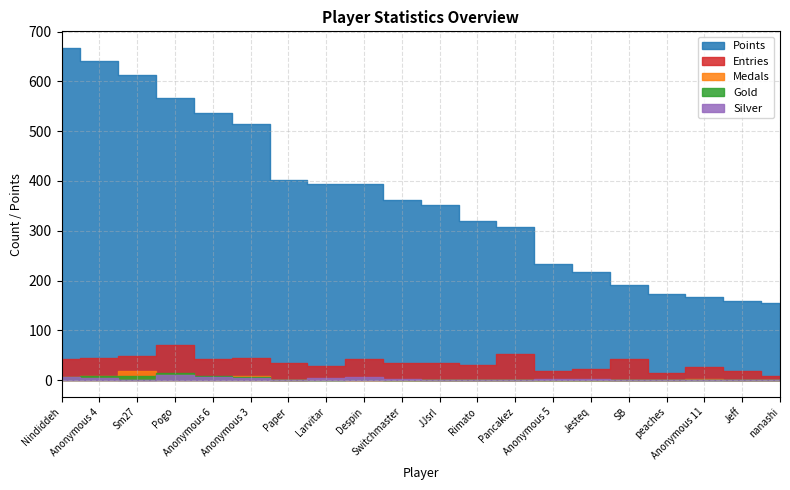

At Sm27, list the series in order from smallest to largest.

Silver, Gold, Medals, Entries, Points